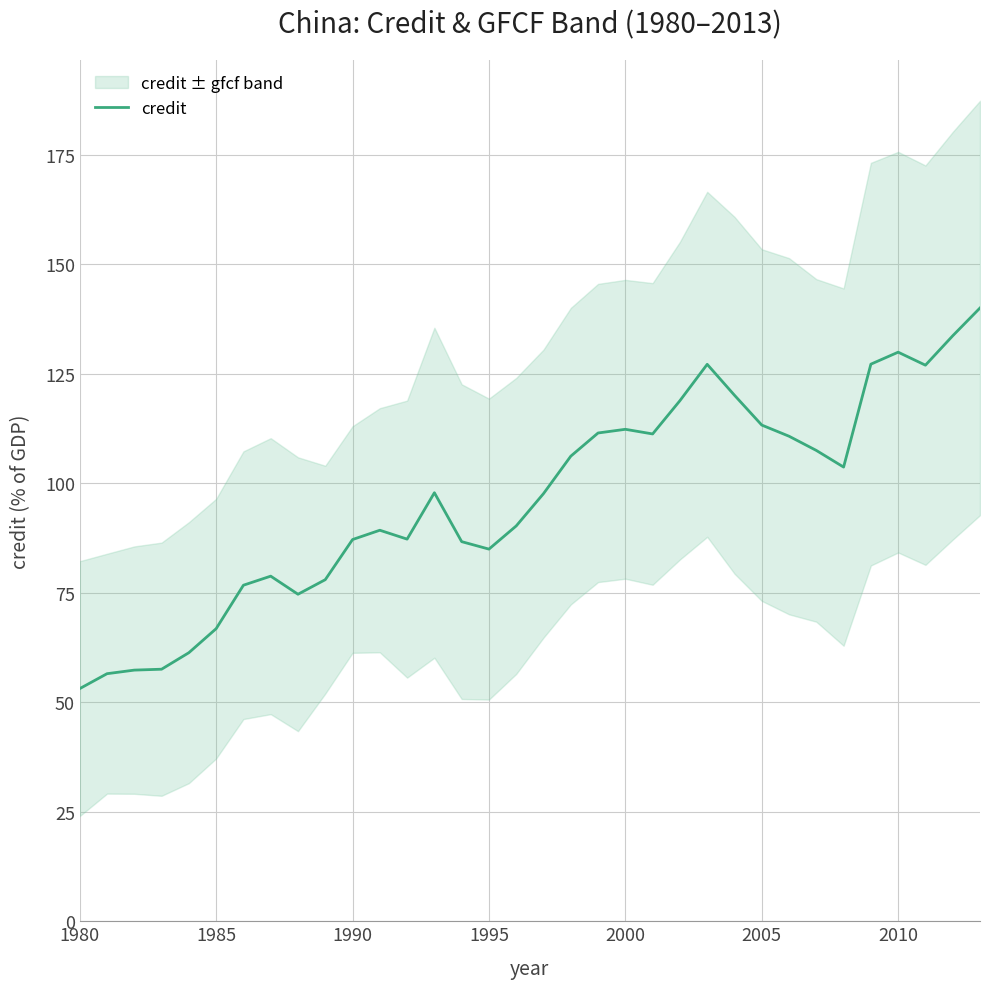

What is the difference between the maximum and minimum values?

86.9